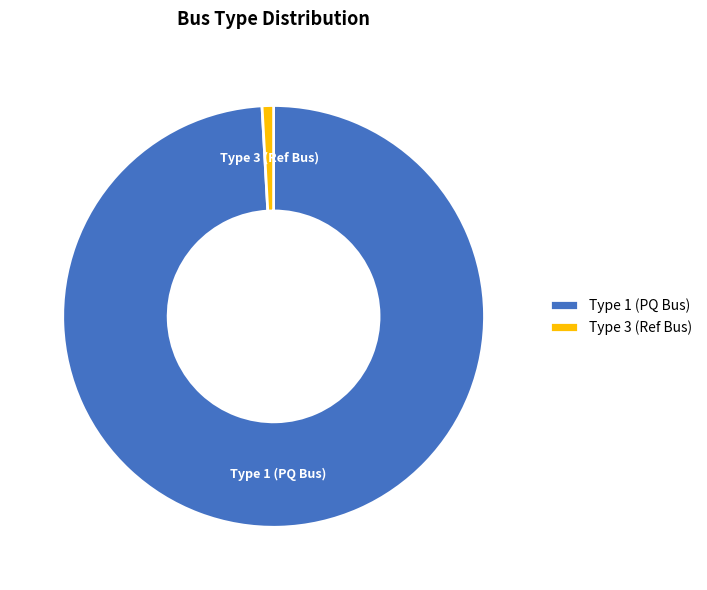

True or false: Type 3 (Ref Bus) accounts for 13% of the total.

False